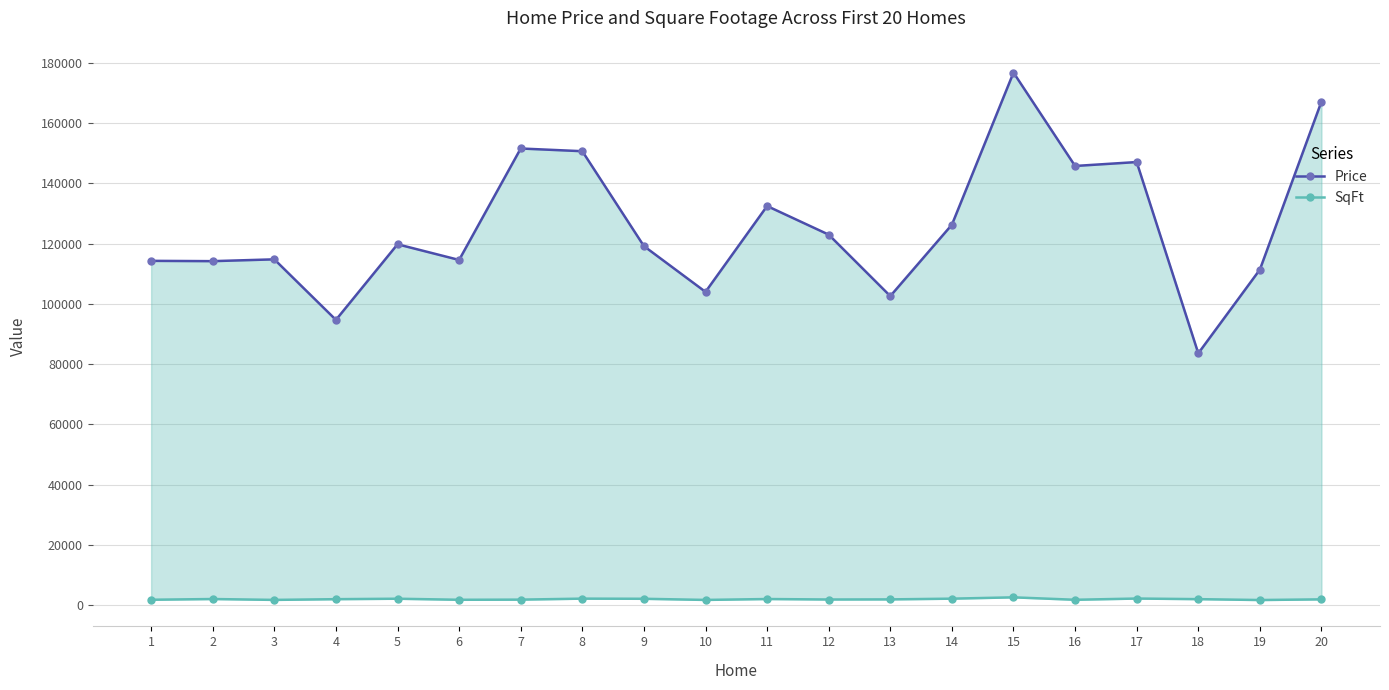

How many values in the SqFt series exceed 1980?

9